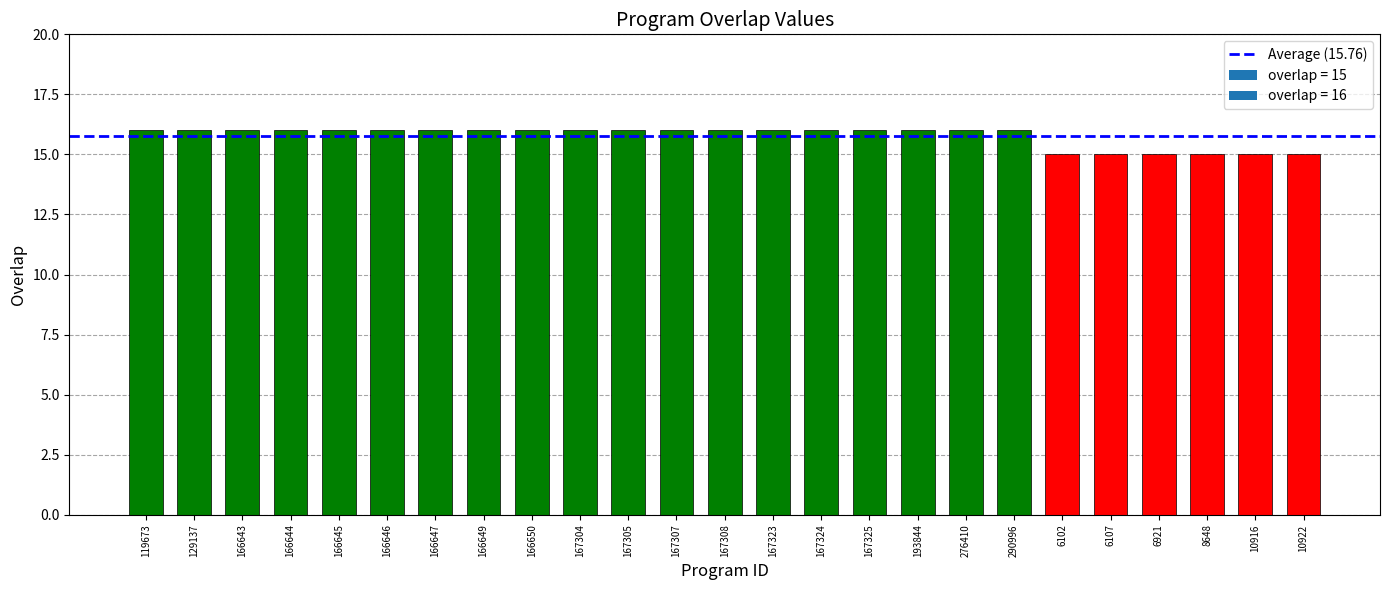

What position from the left is 119673?

1